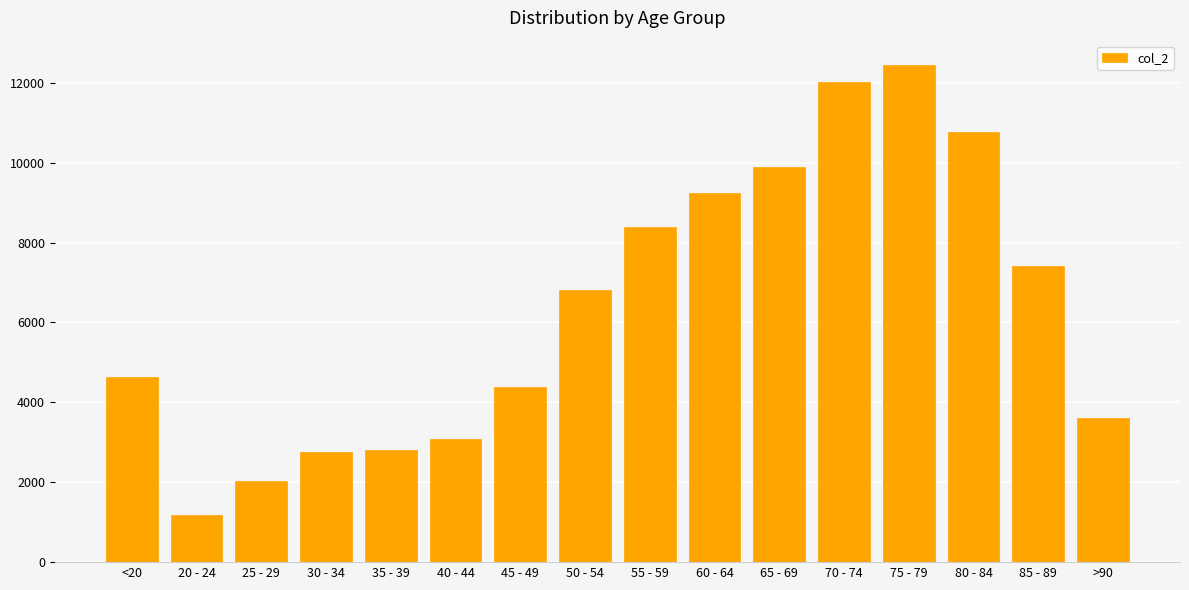

What is the smallest value displayed?

1191